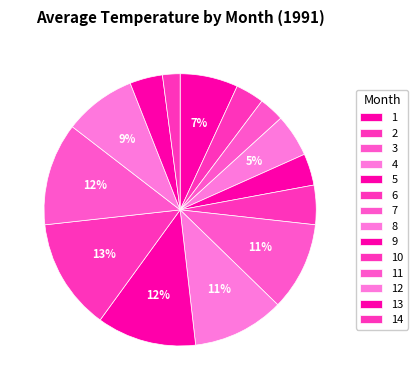

What portion of the pie excludes 11?

87.8%